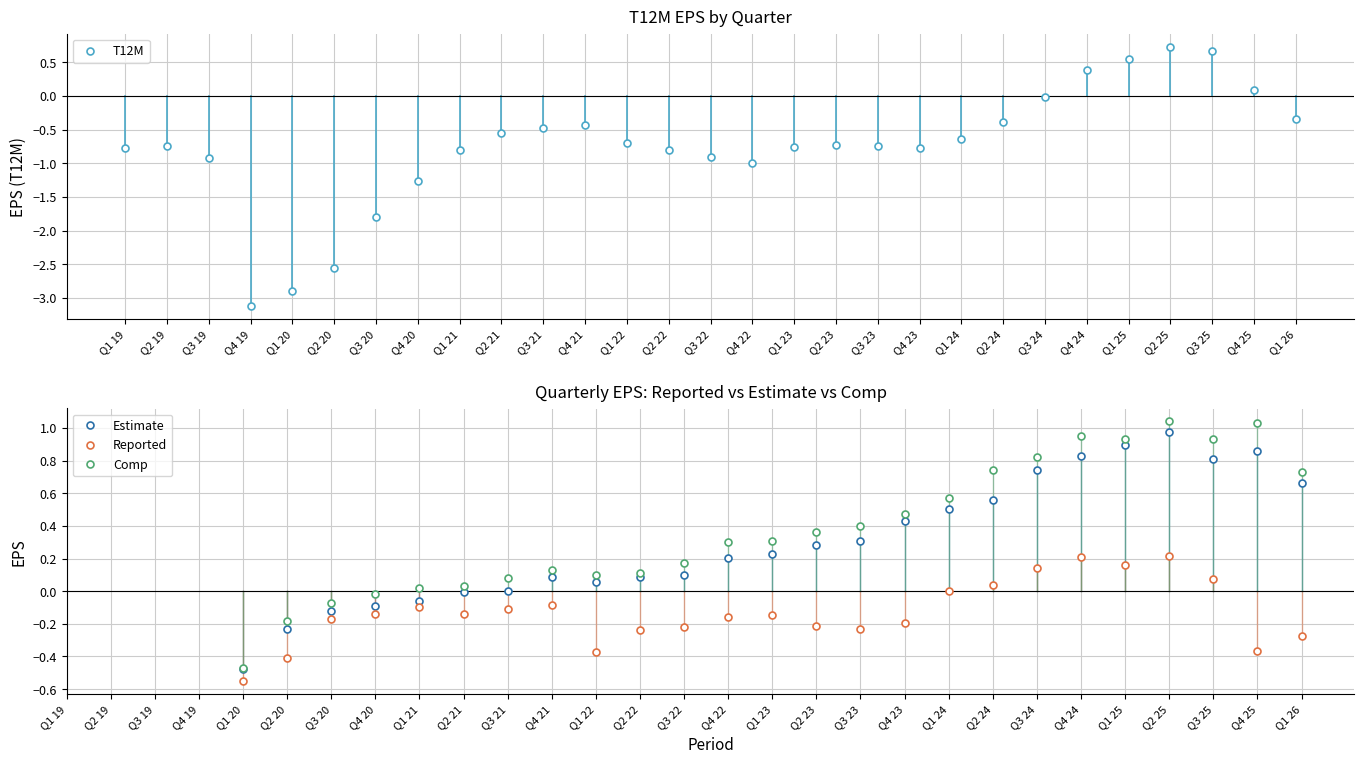

The value of Estimate at Q1 24 is 0.9. True or false?

False